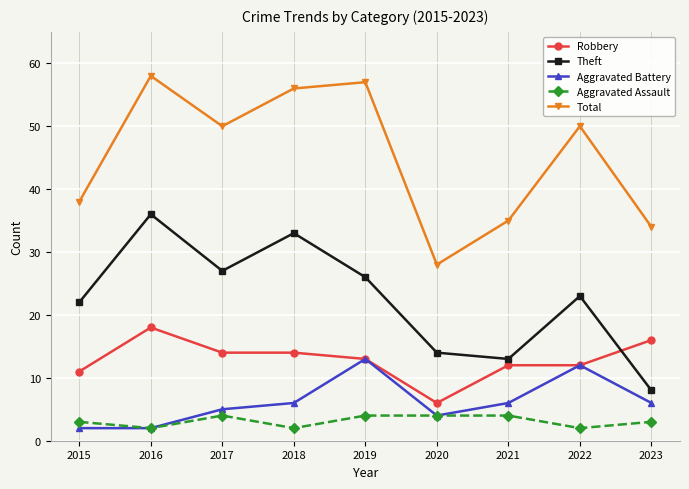

True or false: Robbery and Total intersect in this chart.

False